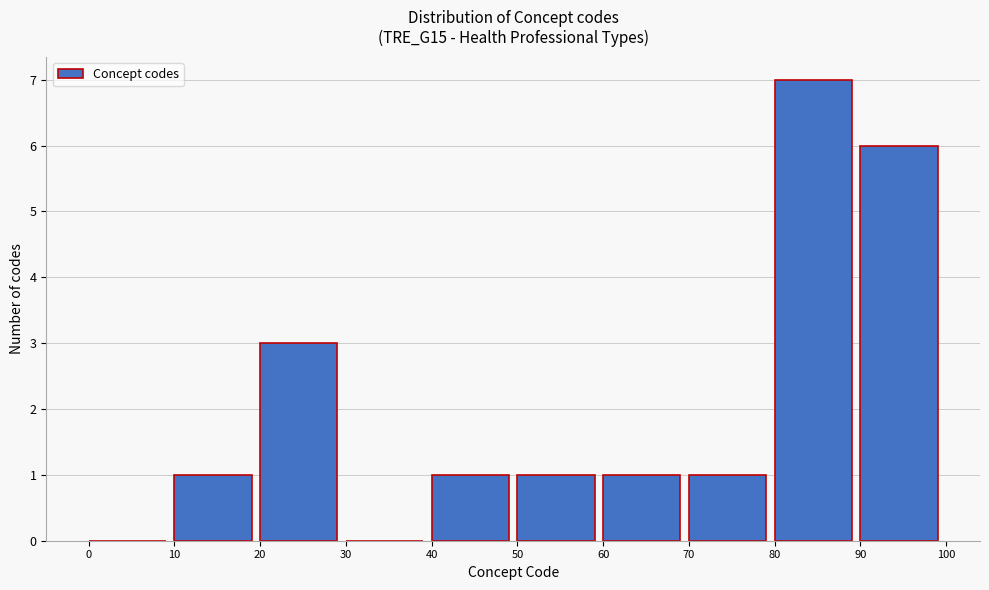

Reading left to right, transcribe this chart: for each bar, give the range it covers on the x-axis and its height. The values are not printed on the chart, so give them approximately, as read against the axis.

0 to 10: 0
10 to 20: 1
20 to 30: 3
30 to 40: 0
40 to 50: 1
50 to 60: 1
60 to 70: 1
70 to 80: 1
80 to 90: 7
90 to 100: 6